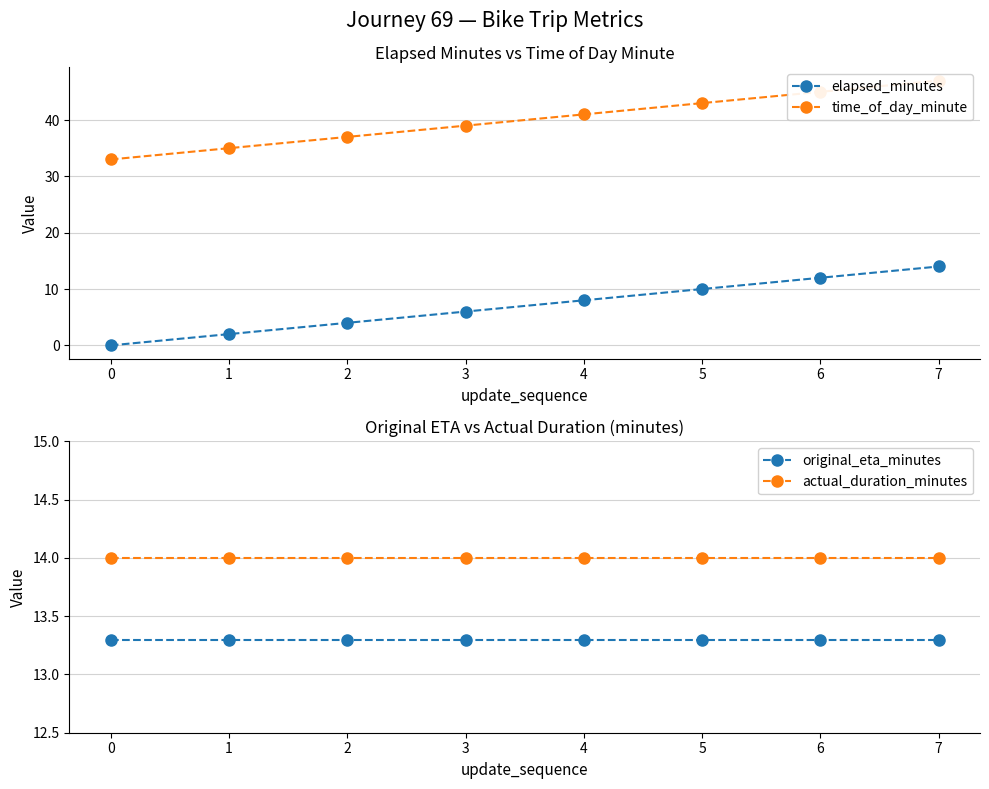

What value does the elapsed_minutes series have at 6?

12